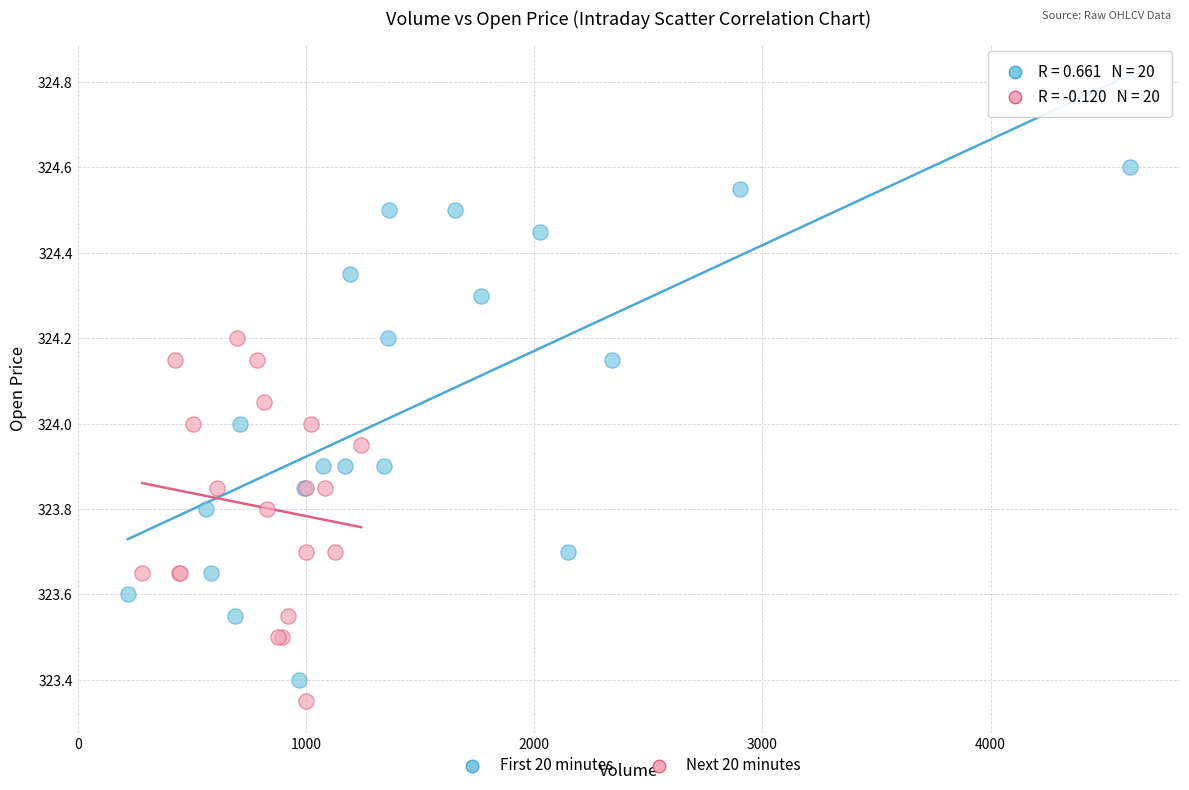

Which series has the widest spread of Y values?

First 20 minutes